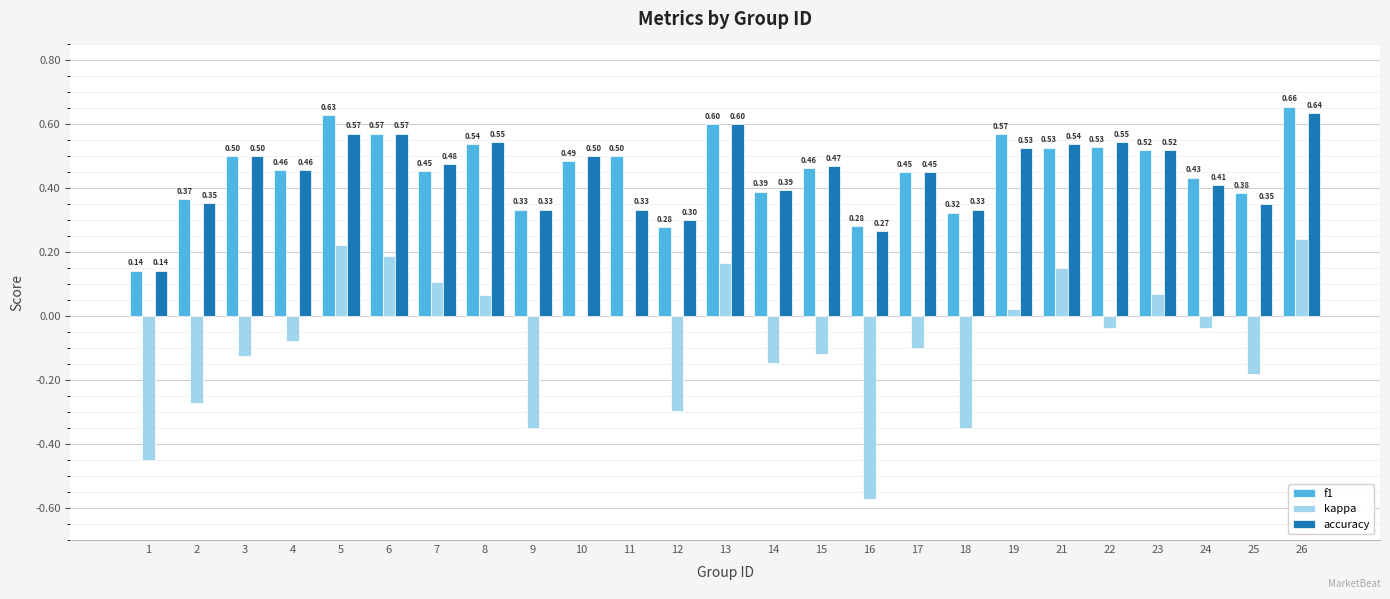

The value of accuracy at 11 is 0.5. True or false?

False